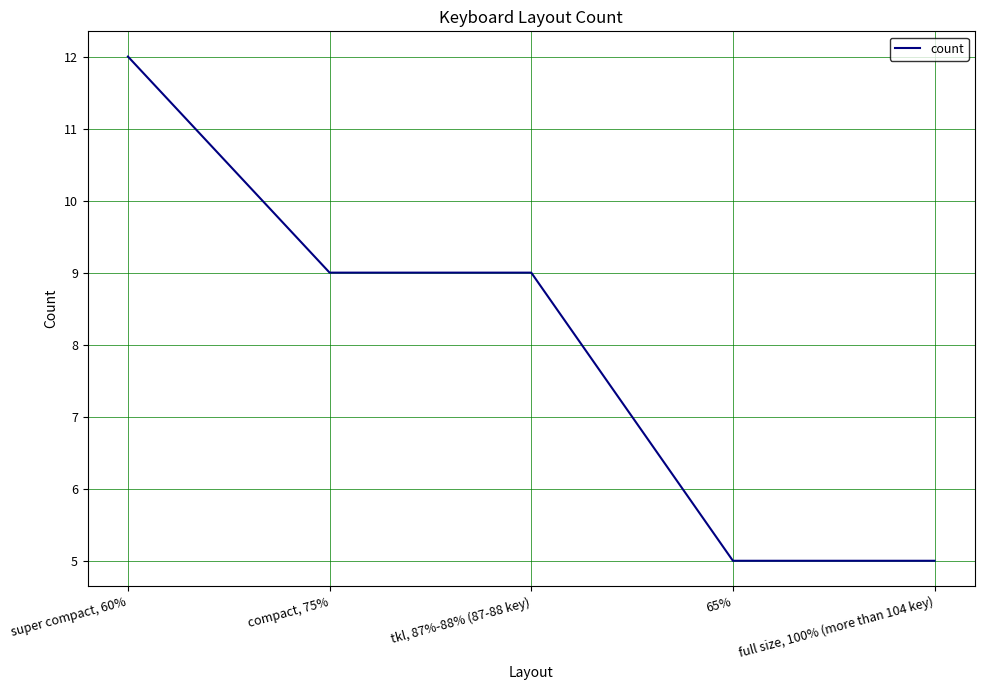

Is it true that the value at full size, 100% (more than 104 key) is 8?

False